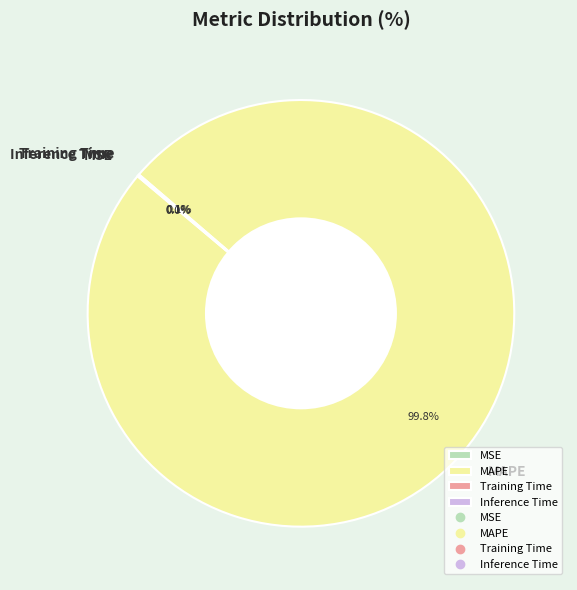

Which slice represents more than half of the pie?

MAPE